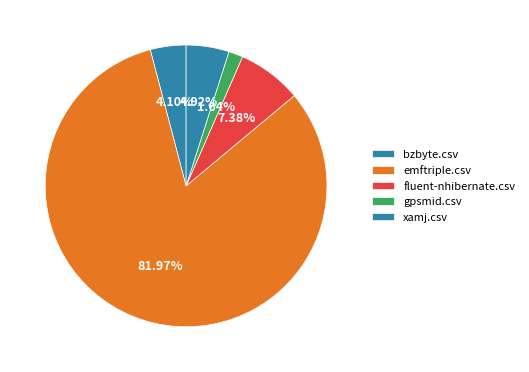

To the nearest percent, what is the combined percentage of bzbyte.csv and gpsmid.csv?

6%